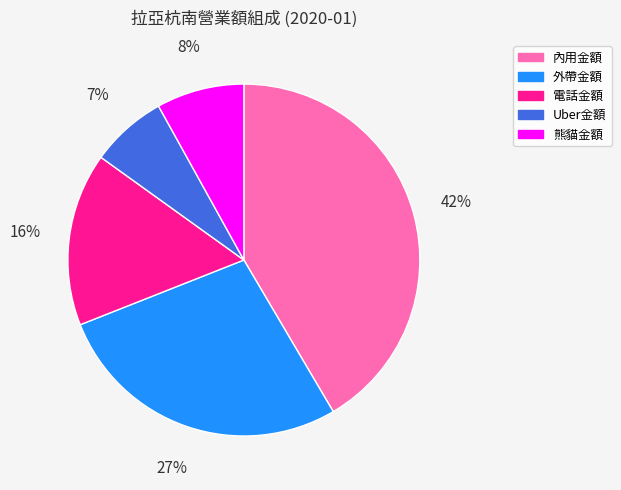

To the nearest percent, what is the combined percentage of 內用金額 and 熊貓金額?

50%